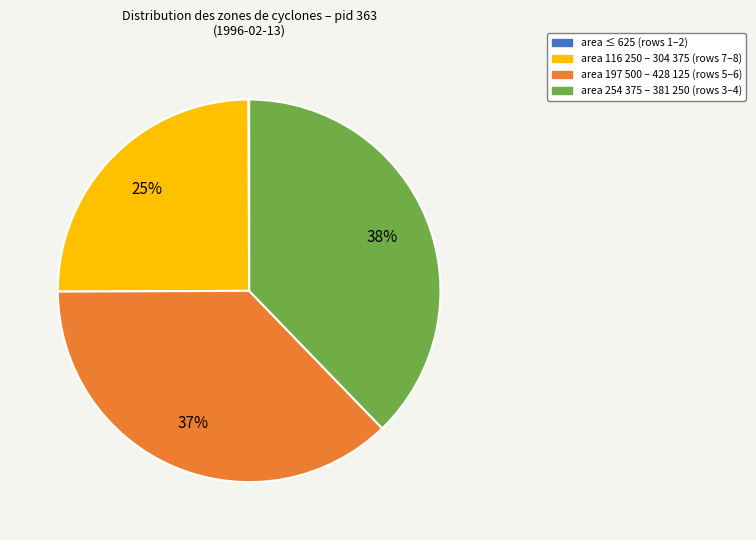

Is there a majority slice in this chart?

No